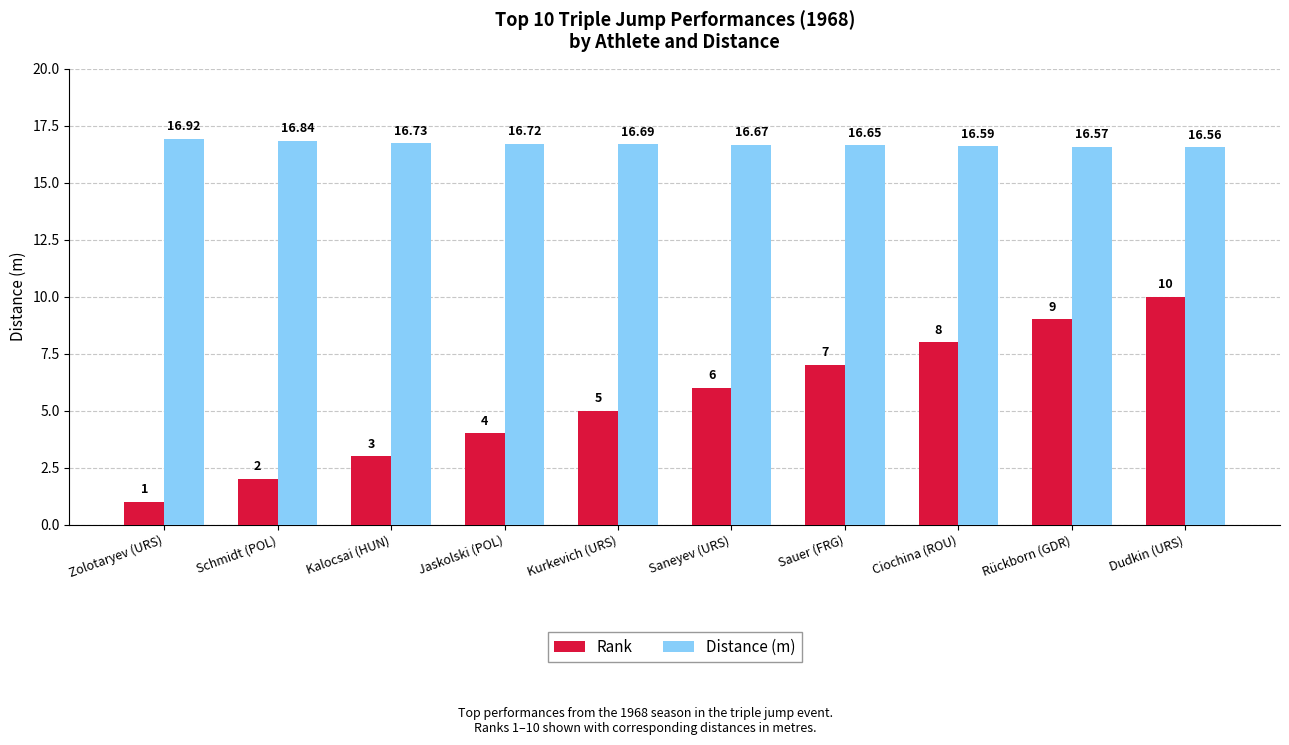

At which label does Distance (m) reach its peak?

Zolotaryev (URS)